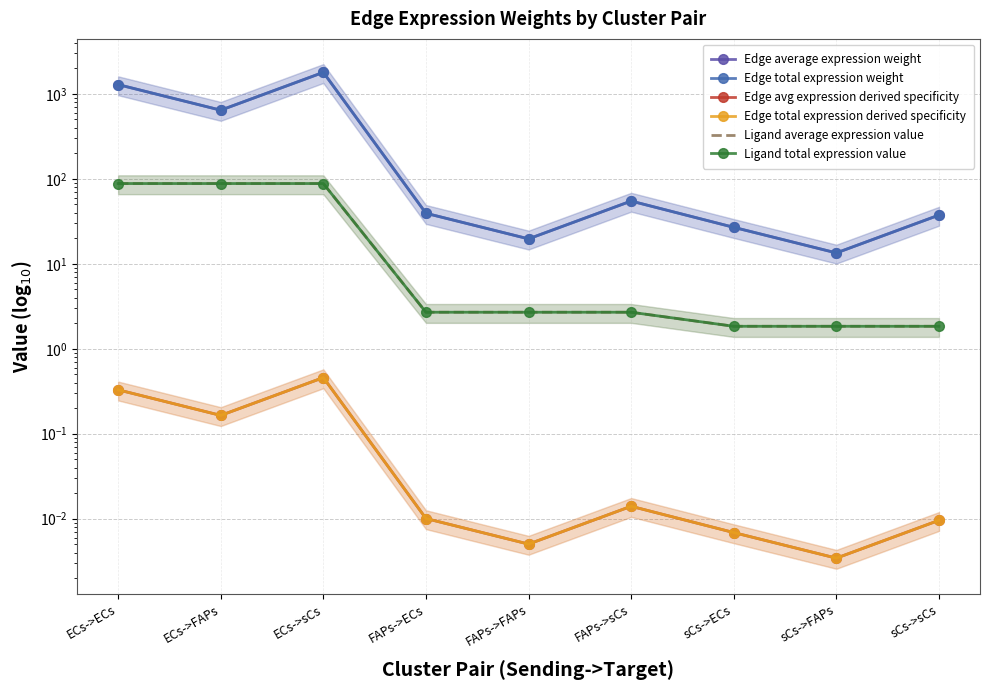

What is the difference between the second highest and second lowest values in the Edge total expression derived specificity series?

0.3